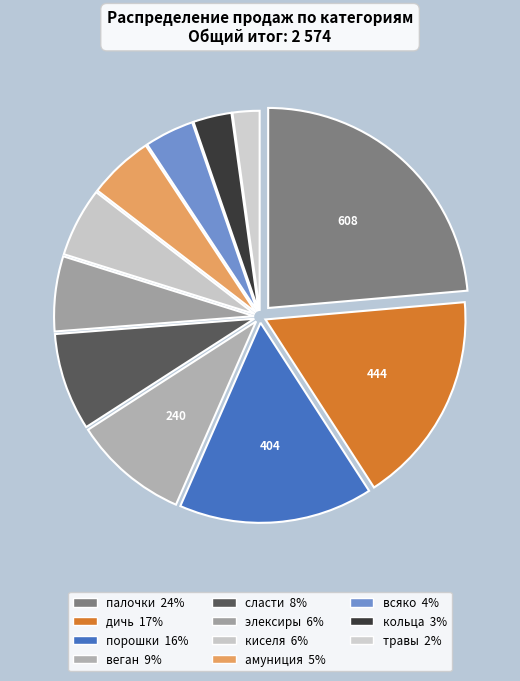

What is the total percentage of палочки and порошки?

39.3%